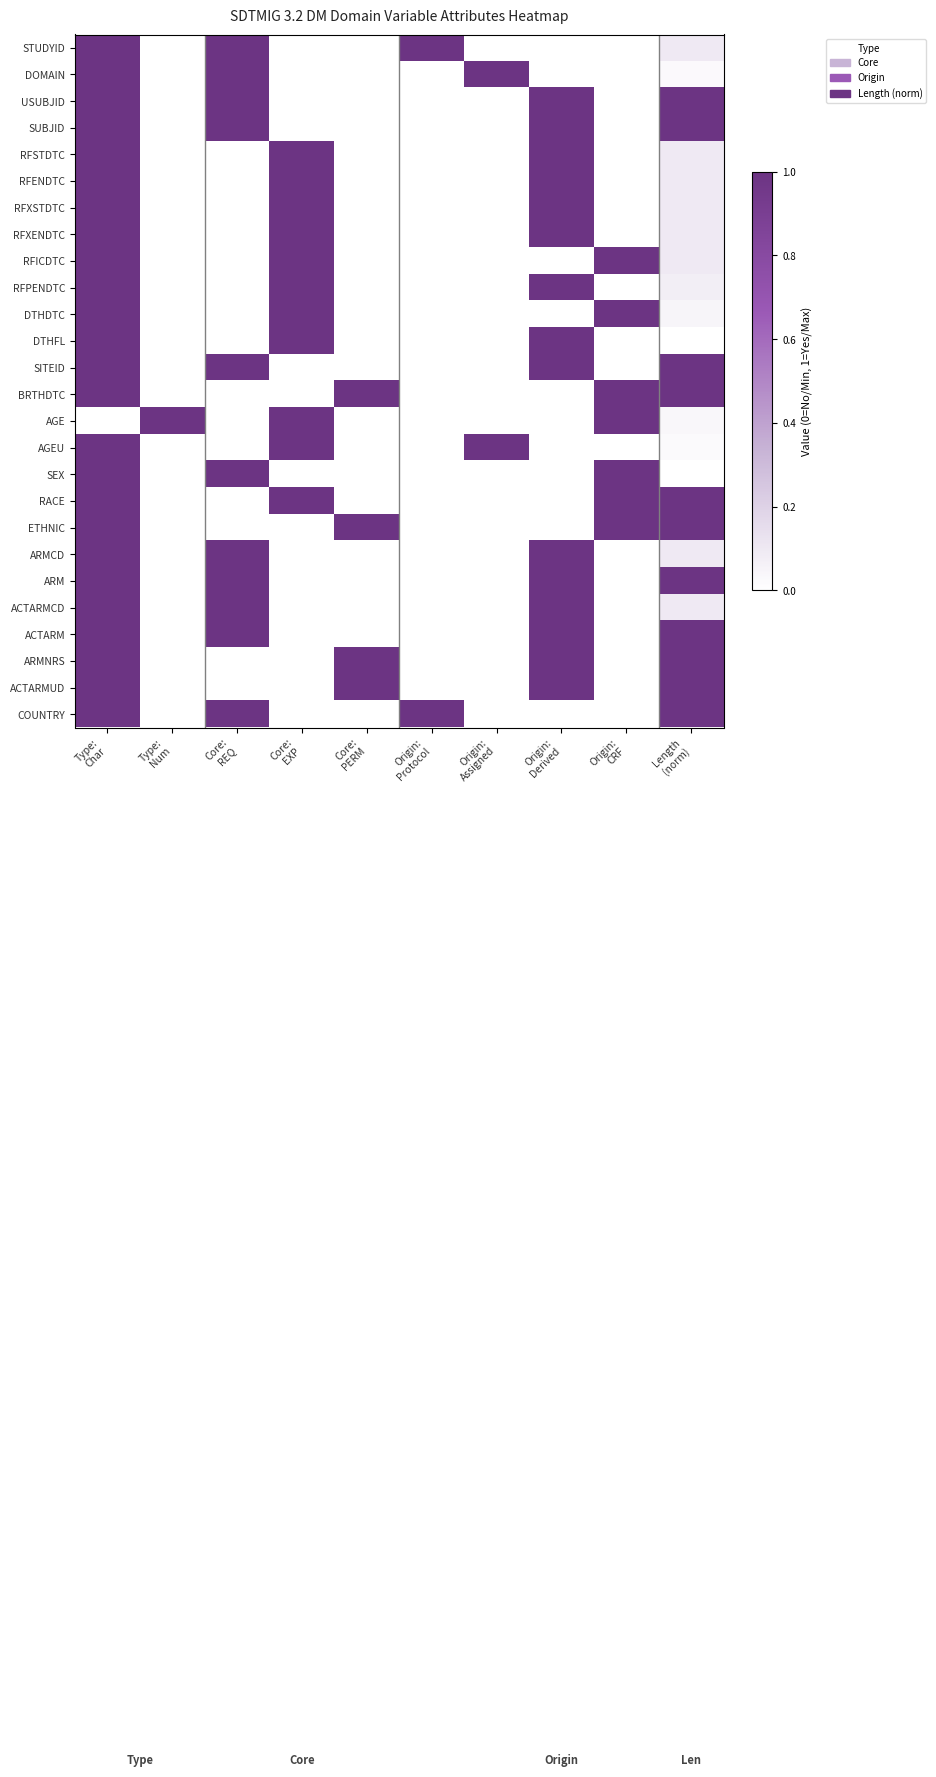

Reading left to right, transcribe all the data shown in this chart.

STUDYID: Type:
Char=1.0	Type:
Num=0.0	Core:
REQ=1.0	Core:
EXP=0.0	Core:
PERM=0.0	Origin:
Protocol=1.0	Origin:
Assigned=0.0	Origin:
Derived=0.0	Origin:
CRF=0.0	Length
(norm)=0.1
DOMAIN: Type:
Char=1.0	Type:
Num=0.0	Core:
REQ=1.0	Core:
EXP=0.0	Core:
PERM=0.0	Origin:
Protocol=0.0	Origin:
Assigned=1.0	Origin:
Derived=0.0	Origin:
CRF=0.0	Length
(norm)=0.0
USUBJID: Type:
Char=1.0	Type:
Num=0.0	Core:
REQ=1.0	Core:
EXP=0.0	Core:
PERM=0.0	Origin:
Protocol=0.0	Origin:
Assigned=0.0	Origin:
Derived=1.0	Origin:
CRF=0.0	Length
(norm)=1.0
SUBJID: Type:
Char=1.0	Type:
Num=0.0	Core:
REQ=1.0	Core:
EXP=0.0	Core:
PERM=0.0	Origin:
Protocol=0.0	Origin:
Assigned=0.0	Origin:
Derived=1.0	Origin:
CRF=0.0	Length
(norm)=1.0
RFSTDTC: Type:
Char=1.0	Type:
Num=0.0	Core:
REQ=0.0	Core:
EXP=1.0	Core:
PERM=0.0	Origin:
Protocol=0.0	Origin:
Assigned=0.0	Origin:
Derived=1.0	Origin:
CRF=0.0	Length
(norm)=0.1
RFENDTC: Type:
Char=1.0	Type:
Num=0.0	Core:
REQ=0.0	Core:
EXP=1.0	Core:
PERM=0.0	Origin:
Protocol=0.0	Origin:
Assigned=0.0	Origin:
Derived=1.0	Origin:
CRF=0.0	Length
(norm)=0.1
RFXSTDTC: Type:
Char=1.0	Type:
Num=0.0	Core:
REQ=0.0	Core:
EXP=1.0	Core:
PERM=0.0	Origin:
Protocol=0.0	Origin:
Assigned=0.0	Origin:
Derived=1.0	Origin:
CRF=0.0	Length
(norm)=0.1
RFXENDTC: Type:
Char=1.0	Type:
Num=0.0	Core:
REQ=0.0	Core:
EXP=1.0	Core:
PERM=0.0	Origin:
Protocol=0.0	Origin:
Assigned=0.0	Origin:
Derived=1.0	Origin:
CRF=0.0	Length
(norm)=0.1
RFICDTC: Type:
Char=1.0	Type:
Num=0.0	Core:
REQ=0.0	Core:
EXP=1.0	Core:
PERM=0.0	Origin:
Protocol=0.0	Origin:
Assigned=0.0	Origin:
Derived=0.0	Origin:
CRF=1.0	Length
(norm)=0.1
RFPENDTC: Type:
Char=1.0	Type:
Num=0.0	Core:
REQ=0.0	Core:
EXP=1.0	Core:
PERM=0.0	Origin:
Protocol=0.0	Origin:
Assigned=0.0	Origin:
Derived=1.0	Origin:
CRF=0.0	Length
(norm)=0.1
DTHDTC: Type:
Char=1.0	Type:
Num=0.0	Core:
REQ=0.0	Core:
EXP=1.0	Core:
PERM=0.0	Origin:
Protocol=0.0	Origin:
Assigned=0.0	Origin:
Derived=0.0	Origin:
CRF=1.0	Length
(norm)=0.0
DTHFL: Type:
Char=1.0	Type:
Num=0.0	Core:
REQ=0.0	Core:
EXP=1.0	Core:
PERM=0.0	Origin:
Protocol=0.0	Origin:
Assigned=0.0	Origin:
Derived=1.0	Origin:
CRF=0.0	Length
(norm)=0.0
SITEID: Type:
Char=1.0	Type:
Num=0.0	Core:
REQ=1.0	Core:
EXP=0.0	Core:
PERM=0.0	Origin:
Protocol=0.0	Origin:
Assigned=0.0	Origin:
Derived=1.0	Origin:
CRF=0.0	Length
(norm)=1.0
BRTHDTC: Type:
Char=1.0	Type:
Num=0.0	Core:
REQ=0.0	Core:
EXP=0.0	Core:
PERM=1.0	Origin:
Protocol=0.0	Origin:
Assigned=0.0	Origin:
Derived=0.0	Origin:
CRF=1.0	Length
(norm)=1.0
AGE: Type:
Char=0.0	Type:
Num=1.0	Core:
REQ=0.0	Core:
EXP=1.0	Core:
PERM=0.0	Origin:
Protocol=0.0	Origin:
Assigned=0.0	Origin:
Derived=0.0	Origin:
CRF=1.0	Length
(norm)=0.0
AGEU: Type:
Char=1.0	Type:
Num=0.0	Core:
REQ=0.0	Core:
EXP=1.0	Core:
PERM=0.0	Origin:
Protocol=0.0	Origin:
Assigned=1.0	Origin:
Derived=0.0	Origin:
CRF=0.0	Length
(norm)=0.0
SEX: Type:
Char=1.0	Type:
Num=0.0	Core:
REQ=1.0	Core:
EXP=0.0	Core:
PERM=0.0	Origin:
Protocol=0.0	Origin:
Assigned=0.0	Origin:
Derived=0.0	Origin:
CRF=1.0	Length
(norm)=0.0
RACE: Type:
Char=1.0	Type:
Num=0.0	Core:
REQ=0.0	Core:
EXP=1.0	Core:
PERM=0.0	Origin:
Protocol=0.0	Origin:
Assigned=0.0	Origin:
Derived=0.0	Origin:
CRF=1.0	Length
(norm)=1.0
ETHNIC: Type:
Char=1.0	Type:
Num=0.0	Core:
REQ=0.0	Core:
EXP=0.0	Core:
PERM=1.0	Origin:
Protocol=0.0	Origin:
Assigned=0.0	Origin:
Derived=0.0	Origin:
CRF=1.0	Length
(norm)=1.0
ARMCD: Type:
Char=1.0	Type:
Num=0.0	Core:
REQ=1.0	Core:
EXP=0.0	Core:
PERM=0.0	Origin:
Protocol=0.0	Origin:
Assigned=0.0	Origin:
Derived=1.0	Origin:
CRF=0.0	Length
(norm)=0.1
ARM: Type:
Char=1.0	Type:
Num=0.0	Core:
REQ=1.0	Core:
EXP=0.0	Core:
PERM=0.0	Origin:
Protocol=0.0	Origin:
Assigned=0.0	Origin:
Derived=1.0	Origin:
CRF=0.0	Length
(norm)=1.0
ACTARMCD: Type:
Char=1.0	Type:
Num=0.0	Core:
REQ=1.0	Core:
EXP=0.0	Core:
PERM=0.0	Origin:
Protocol=0.0	Origin:
Assigned=0.0	Origin:
Derived=1.0	Origin:
CRF=0.0	Length
(norm)=0.1
ACTARM: Type:
Char=1.0	Type:
Num=0.0	Core:
REQ=1.0	Core:
EXP=0.0	Core:
PERM=0.0	Origin:
Protocol=0.0	Origin:
Assigned=0.0	Origin:
Derived=1.0	Origin:
CRF=0.0	Length
(norm)=1.0
ARMNRS: Type:
Char=1.0	Type:
Num=0.0	Core:
REQ=0.0	Core:
EXP=0.0	Core:
PERM=1.0	Origin:
Protocol=0.0	Origin:
Assigned=0.0	Origin:
Derived=1.0	Origin:
CRF=0.0	Length
(norm)=1.0
ACTARMUD: Type:
Char=1.0	Type:
Num=0.0	Core:
REQ=0.0	Core:
EXP=0.0	Core:
PERM=1.0	Origin:
Protocol=0.0	Origin:
Assigned=0.0	Origin:
Derived=1.0	Origin:
CRF=0.0	Length
(norm)=1.0
COUNTRY: Type:
Char=1.0	Type:
Num=0.0	Core:
REQ=1.0	Core:
EXP=0.0	Core:
PERM=0.0	Origin:
Protocol=1.0	Origin:
Assigned=0.0	Origin:
Derived=0.0	Origin:
CRF=0.0	Length
(norm)=1.0